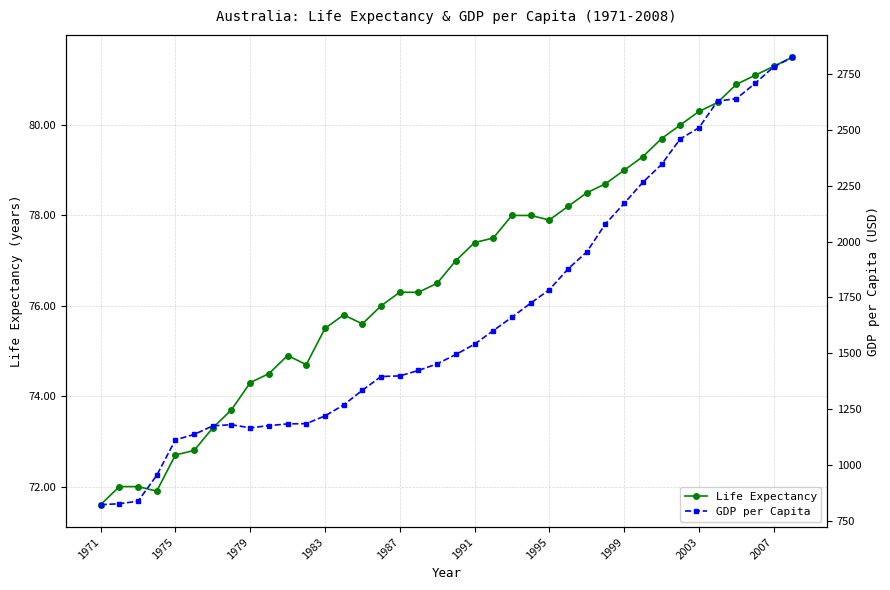

At which label does Life Expectancy reach its minimum?

1971